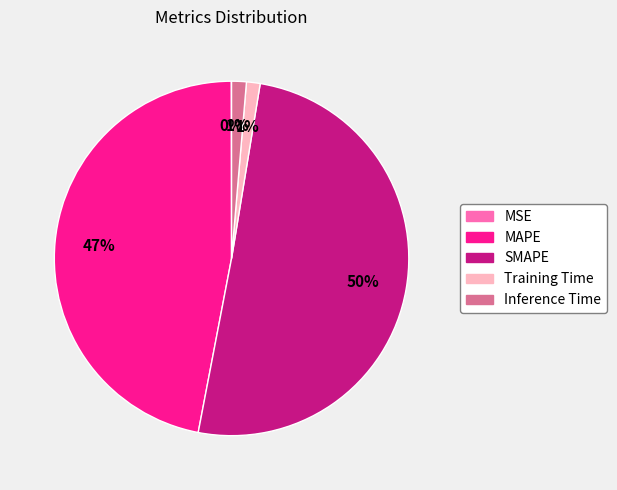

To the nearest percent, what percentage of the pie is Training Time?

1%